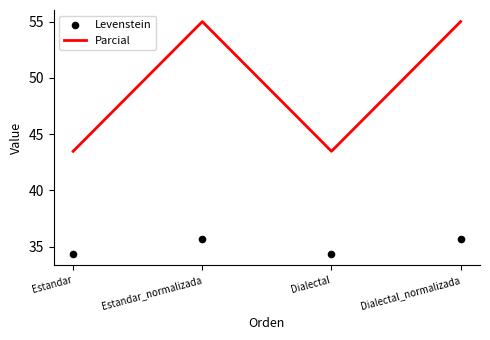

At how many categories does at least one series exceed 44?

2